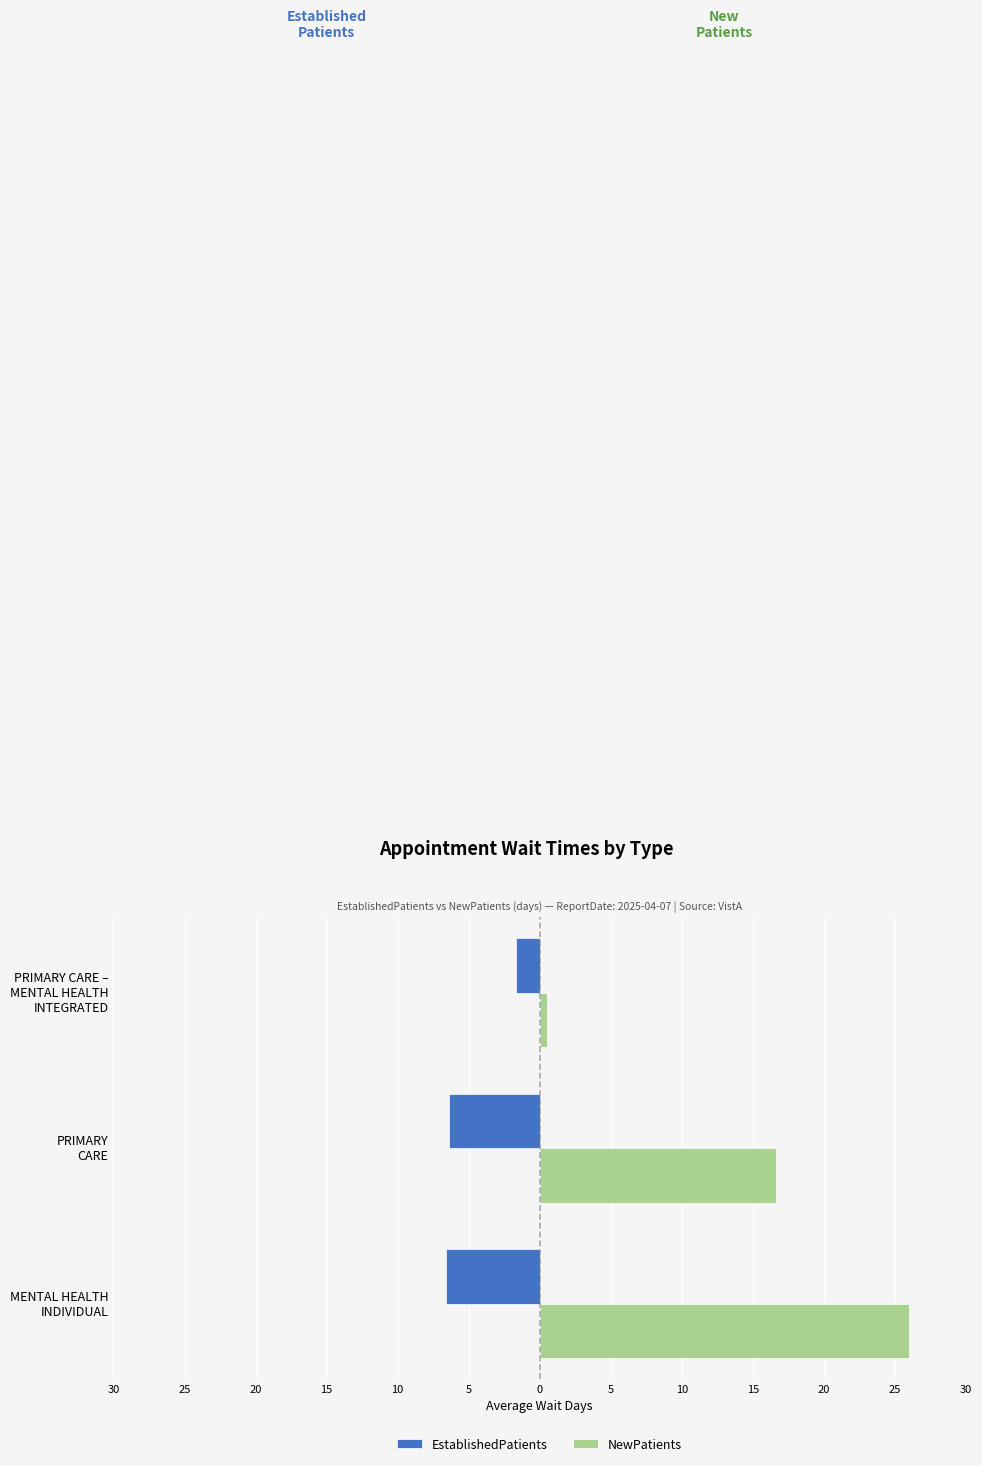

Reading left to right, extract all data points from this chart.

EstablishedPatients: -6.6	-6.4	-1.7
NewPatients: 26.0	16.6	0.5